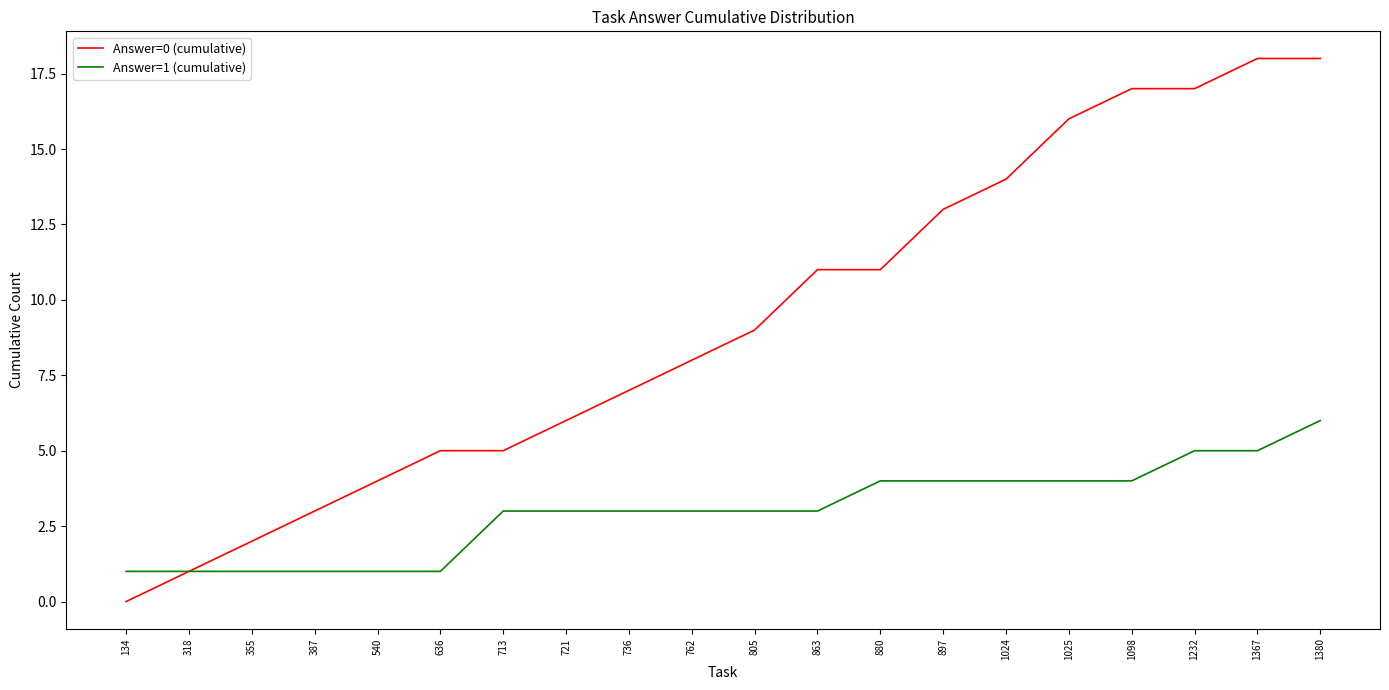

Reading right to left, extract all data points from this chart.

Answer=0 (cumulative): 1380=18	1367=18	1232=17	1098=17	1025=16	1024=14	897=13	880=11	863=11	805=9	762=8	736=7	721=6	713=5	636=5	540=4	387=3	355=2	318=1	134=0
Answer=1 (cumulative): 1380=6	1367=5	1232=5	1098=4	1025=4	1024=4	897=4	880=4	863=3	805=3	762=3	736=3	721=3	713=3	636=1	540=1	387=1	355=1	318=1	134=1